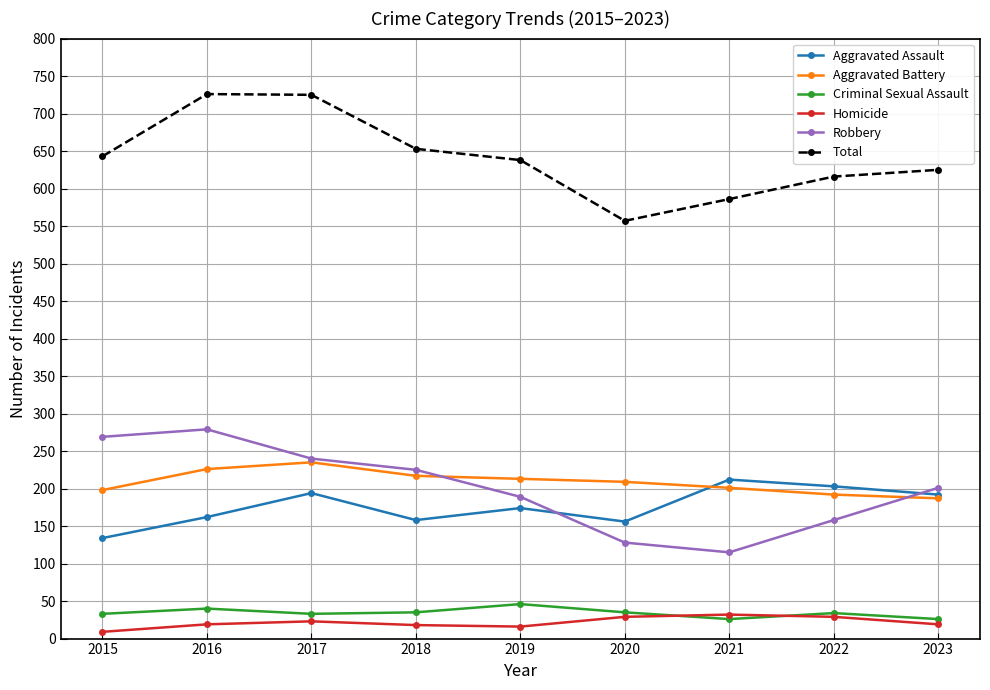

What value does the Aggravated Battery series have at 2022?

192